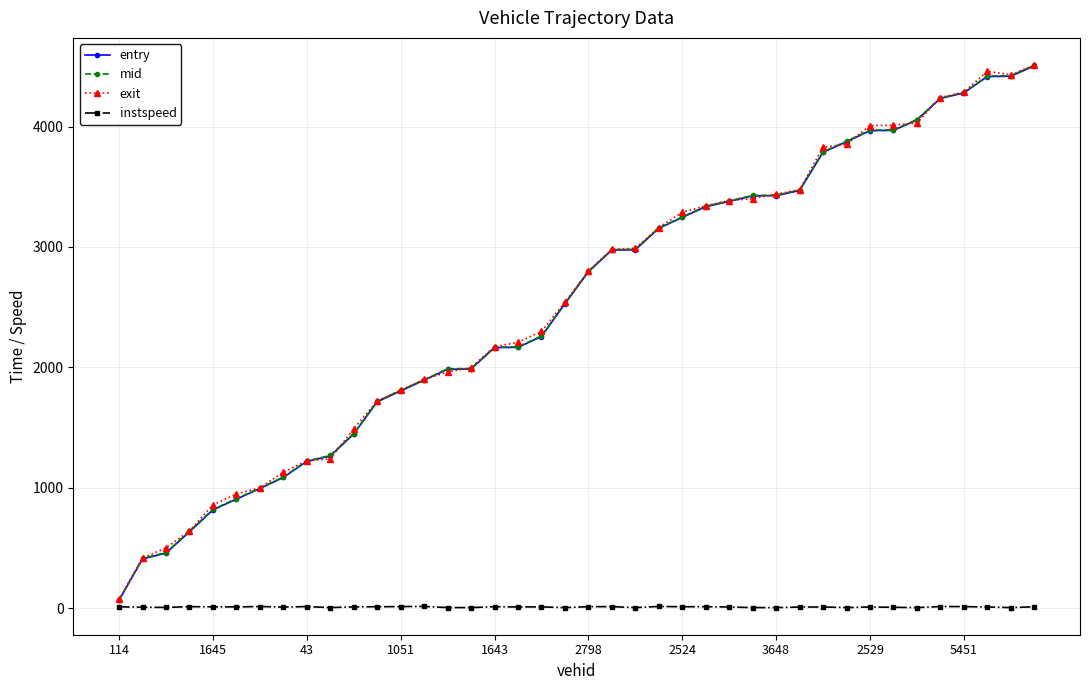

How many series are shown in this chart?

4